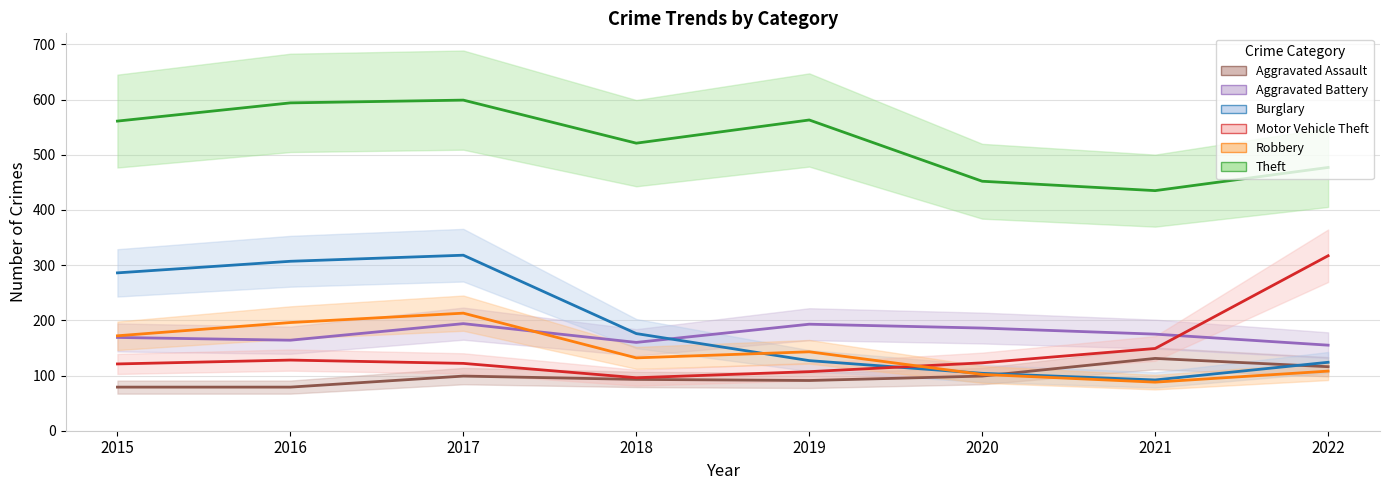

What is the maximum value for Aggravated Battery?

194